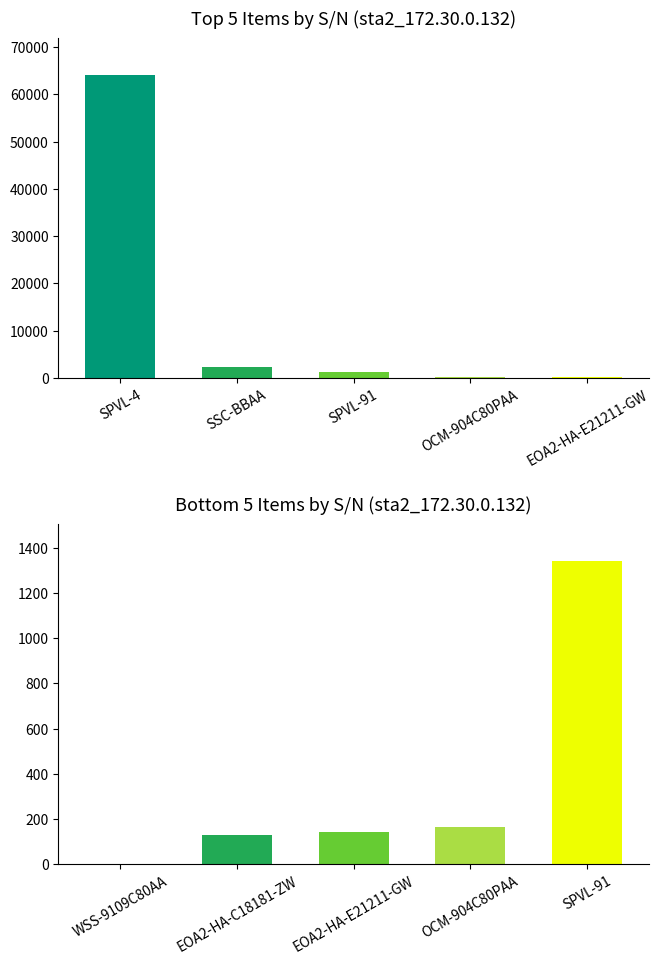

What is the difference between the maximum and minimum values?

1341